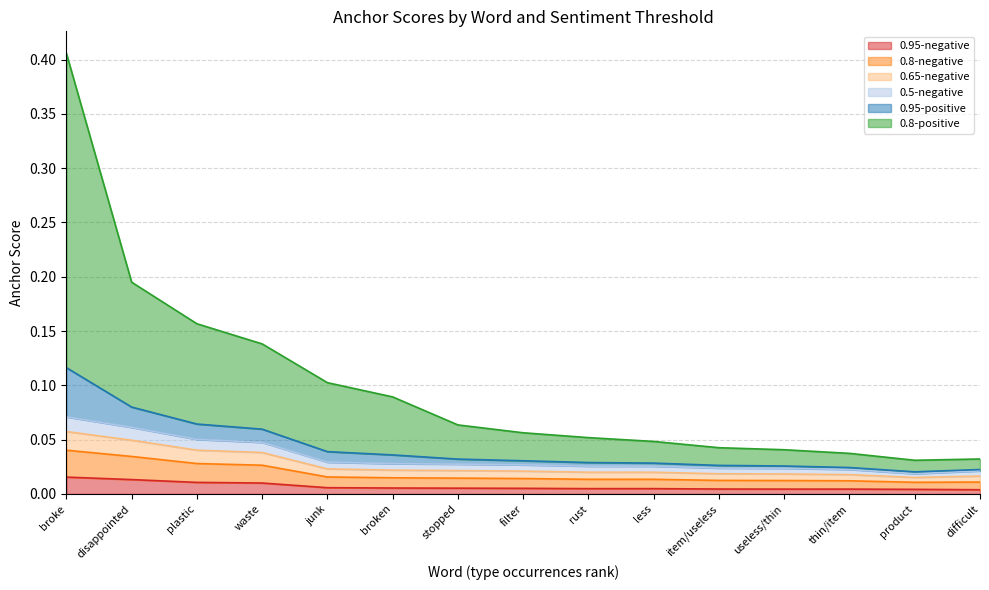

At which category is the sum across all series the highest?

broke